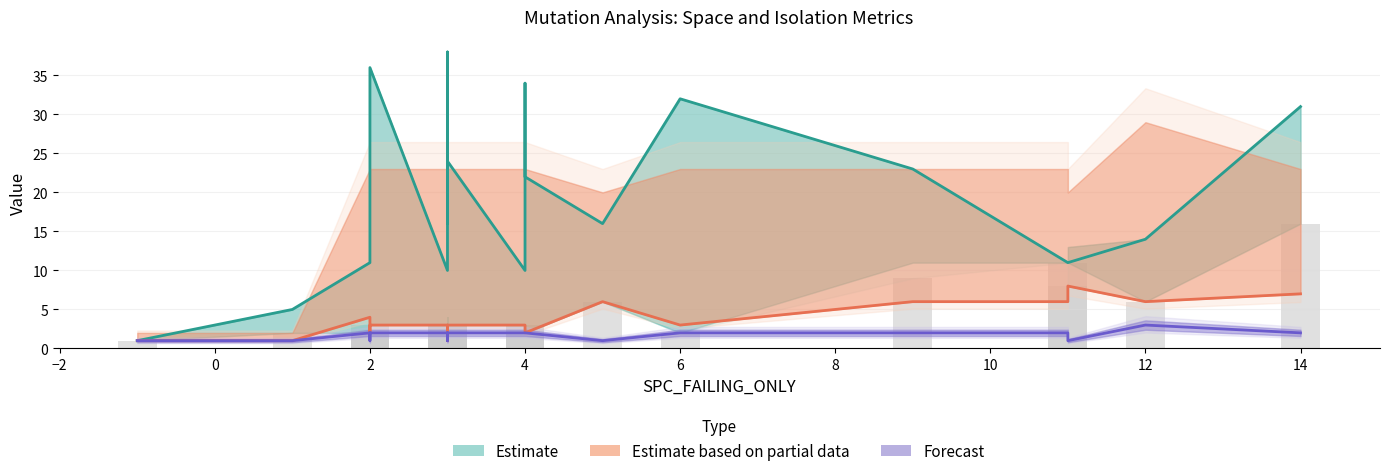

Does the chart contain stacked bars?

No